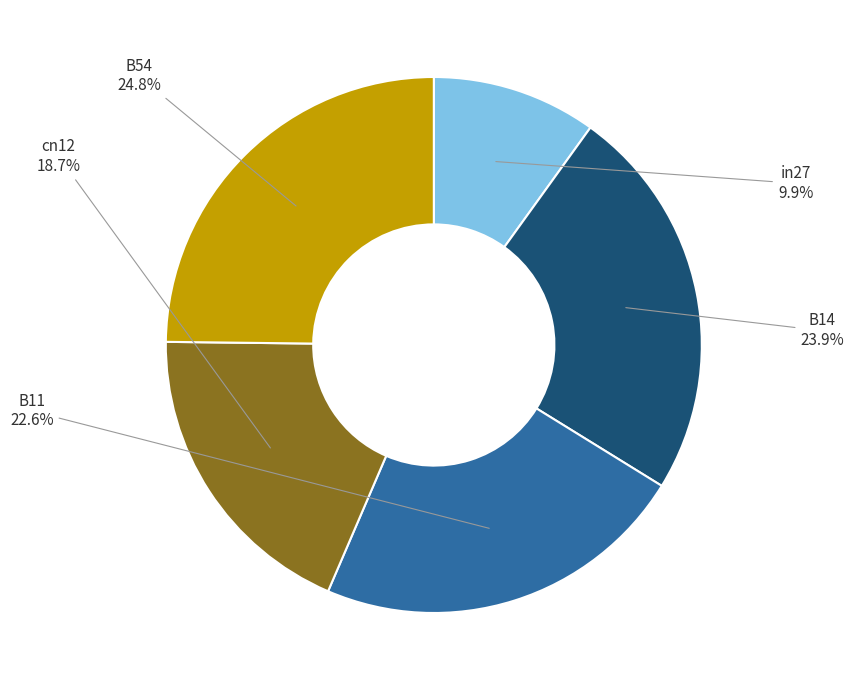

Is there a majority slice in this chart?

No